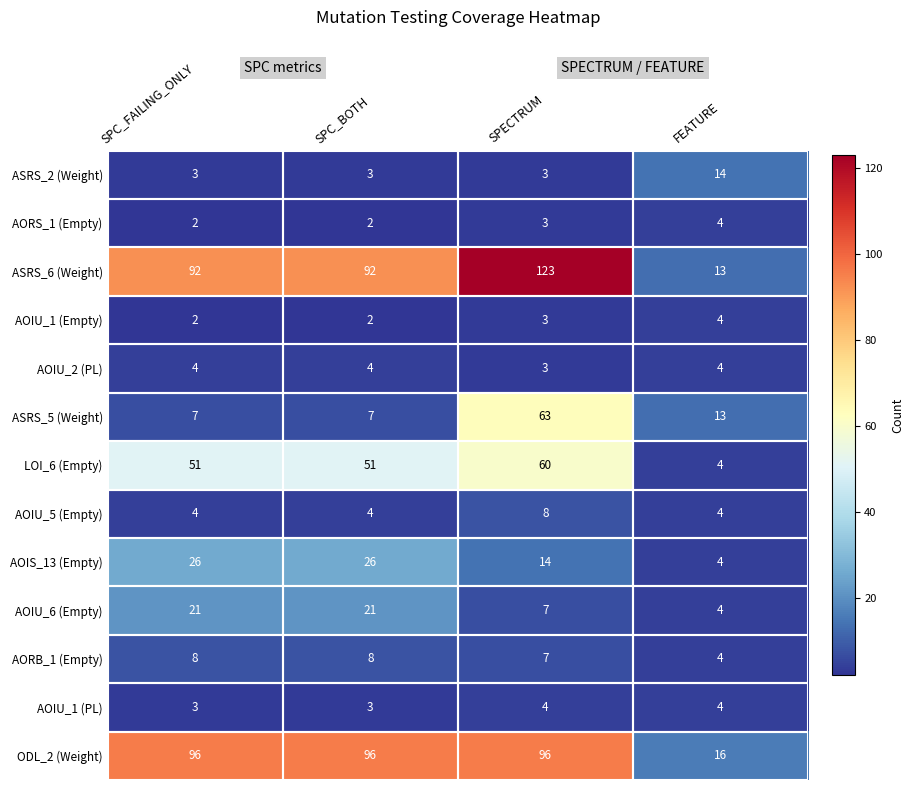

What is the maximum value shown in the chart?

123